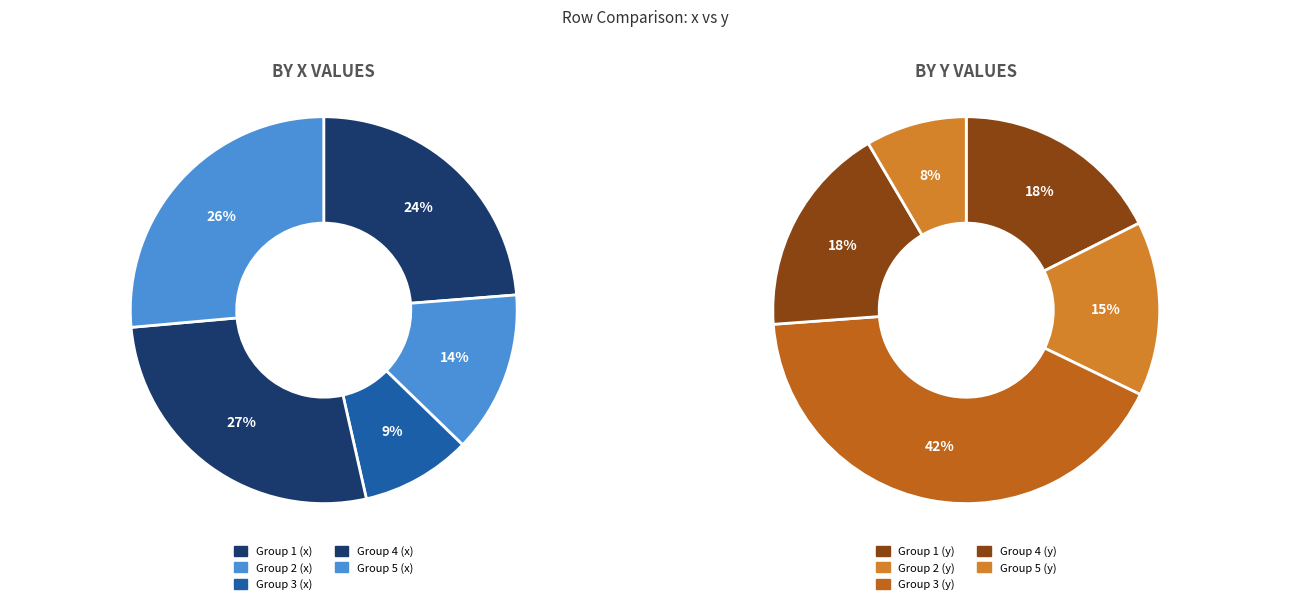

What is the spread (max minus min) of values at 2?

0.3